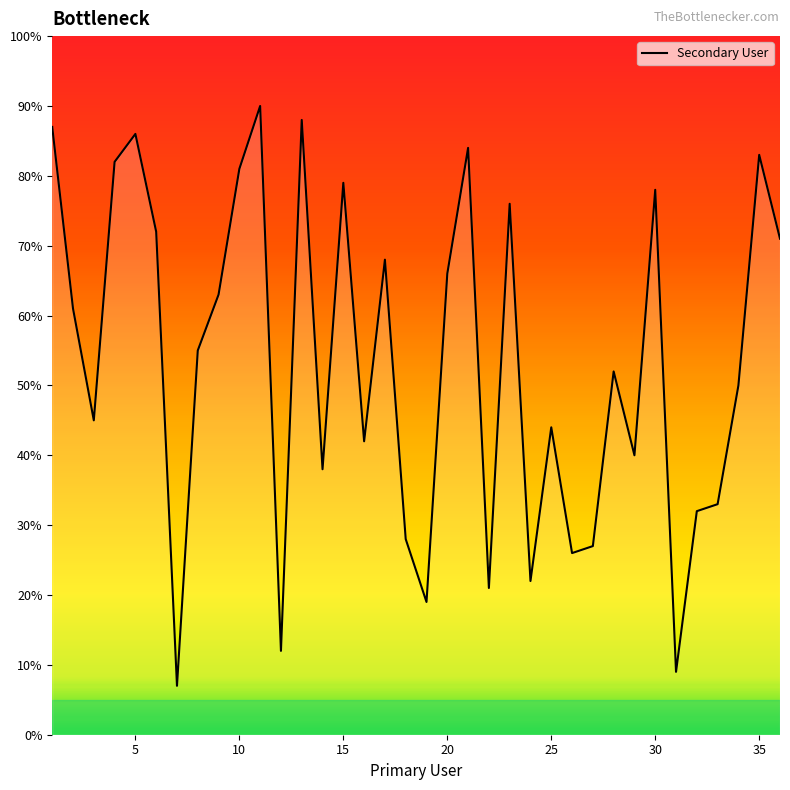

What is the smallest value displayed?

7